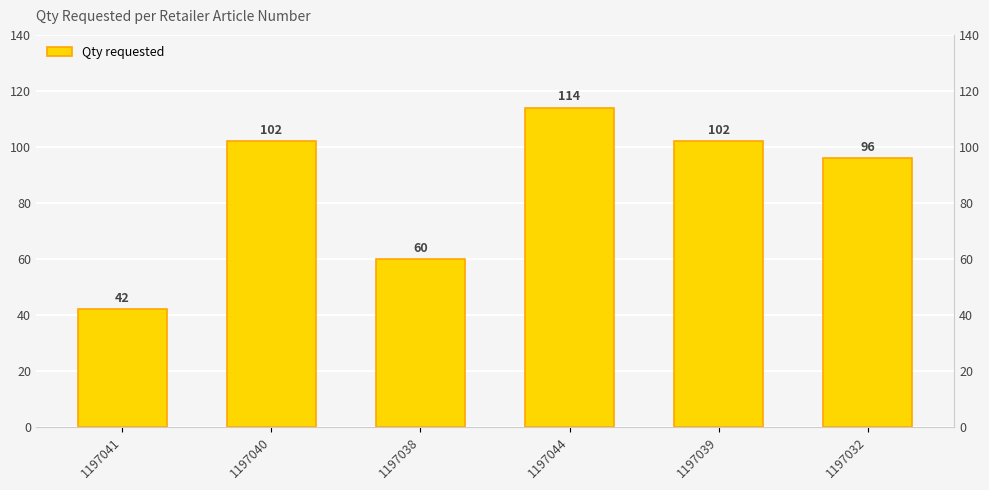

What position from the right is 1197044?

3